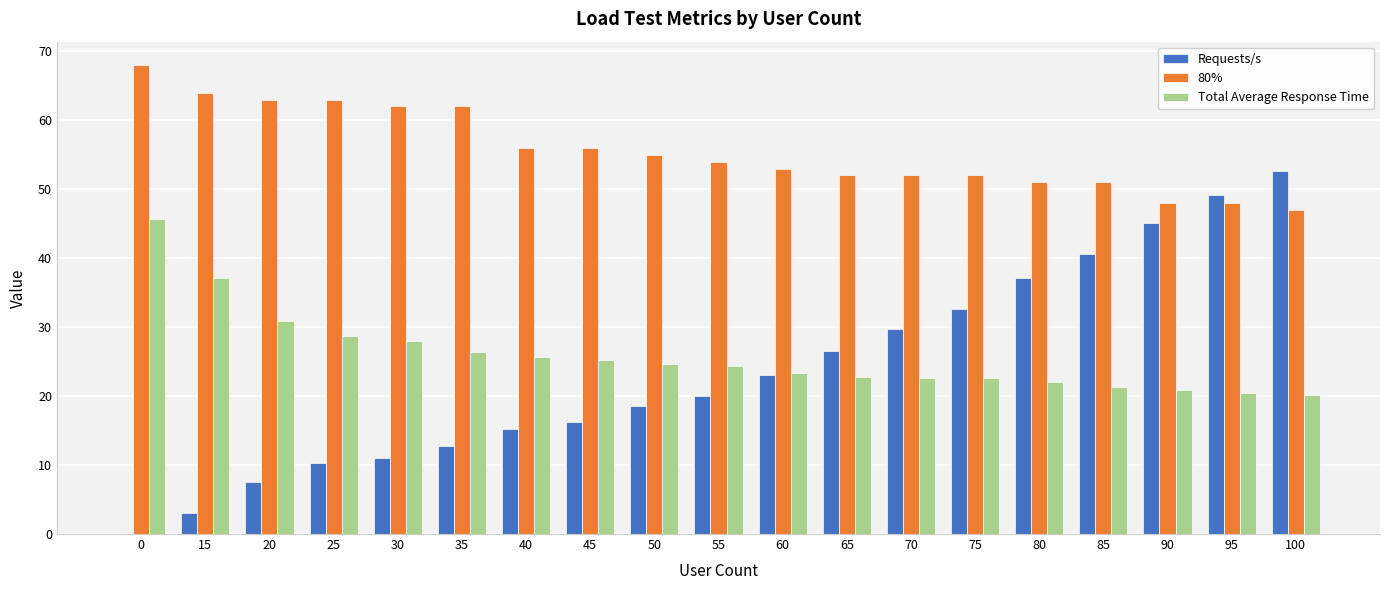

What is the sum of all Requests/s values?

451.4